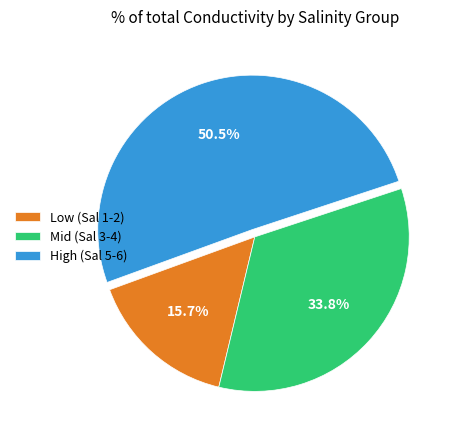

What portion of the pie excludes Mid (Sal 3-4)?

66.2%